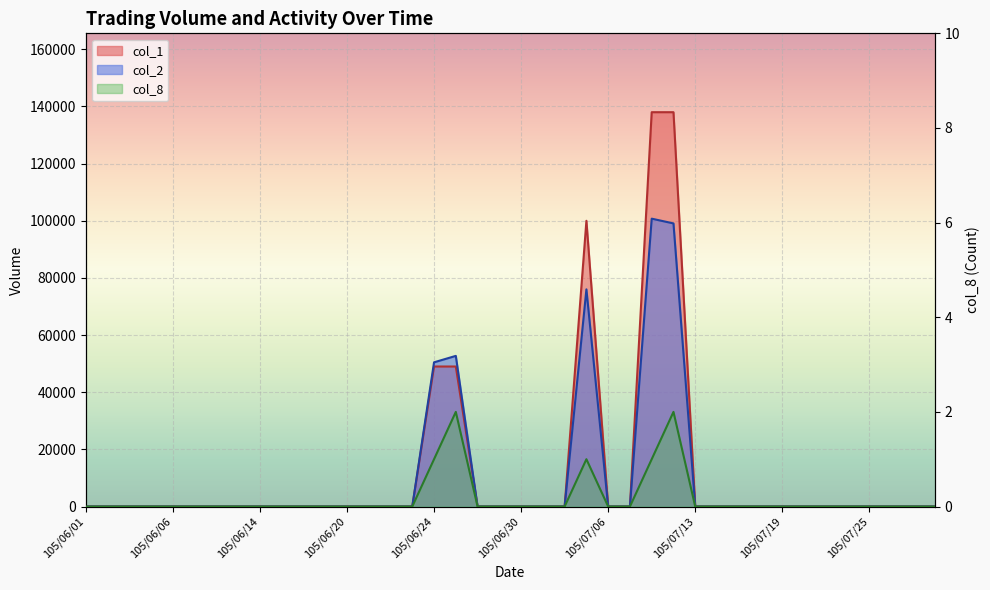

Reading left to right, transcribe all the data shown in this chart.

col_1: 105/06/01=0	105/06/02=0	105/06/03=0	105/06/04=0	105/06/06=0	105/06/07=0	105/06/08=0	105/06/13=0	105/06/14=0	105/06/15=0	105/06/16=0	105/06/17=0	105/06/20=0	105/06/21=0	105/06/22=0	105/06/23=0	105/06/24=49000	105/06/27=49000	105/06/28=0	105/06/29=0	105/06/30=0	105/07/01=0	105/07/04=0	105/07/05=100000	105/07/06=0	105/07/07=0	105/07/11=138000	105/07/12=138000	105/07/13=0	105/07/14=0	105/07/15=0	105/07/18=0	105/07/19=0	105/07/20=0	105/07/21=0	105/07/22=0	105/07/25=0	105/07/26=0	105/07/27=0	105/07/28=0
col_2: 105/06/01=0	105/06/02=0	105/06/03=0	105/06/04=0	105/06/06=0	105/06/07=0	105/06/08=0	105/06/13=0	105/06/14=0	105/06/15=0	105/06/16=0	105/06/17=0	105/06/20=0	105/06/21=0	105/06/22=0	105/06/23=0	105/06/24=50470	105/06/27=52720	105/06/28=0	105/06/29=0	105/06/30=0	105/07/01=0	105/07/04=0	105/07/05=76000	105/07/06=0	105/07/07=0	105/07/11=100740	105/07/12=99080	105/07/13=0	105/07/14=0	105/07/15=0	105/07/18=0	105/07/19=0	105/07/20=0	105/07/21=0	105/07/22=0	105/07/25=0	105/07/26=0	105/07/27=0	105/07/28=0
col_8: 105/06/01=0	105/06/02=0	105/06/03=0	105/06/04=0	105/06/06=0	105/06/07=0	105/06/08=0	105/06/13=0	105/06/14=0	105/06/15=0	105/06/16=0	105/06/17=0	105/06/20=0	105/06/21=0	105/06/22=0	105/06/23=0	105/06/24=1	105/06/27=2	105/06/28=0	105/06/29=0	105/06/30=0	105/07/01=0	105/07/04=0	105/07/05=1	105/07/06=0	105/07/07=0	105/07/11=1	105/07/12=2	105/07/13=0	105/07/14=0	105/07/15=0	105/07/18=0	105/07/19=0	105/07/20=0	105/07/21=0	105/07/22=0	105/07/25=0	105/07/26=0	105/07/27=0	105/07/28=0